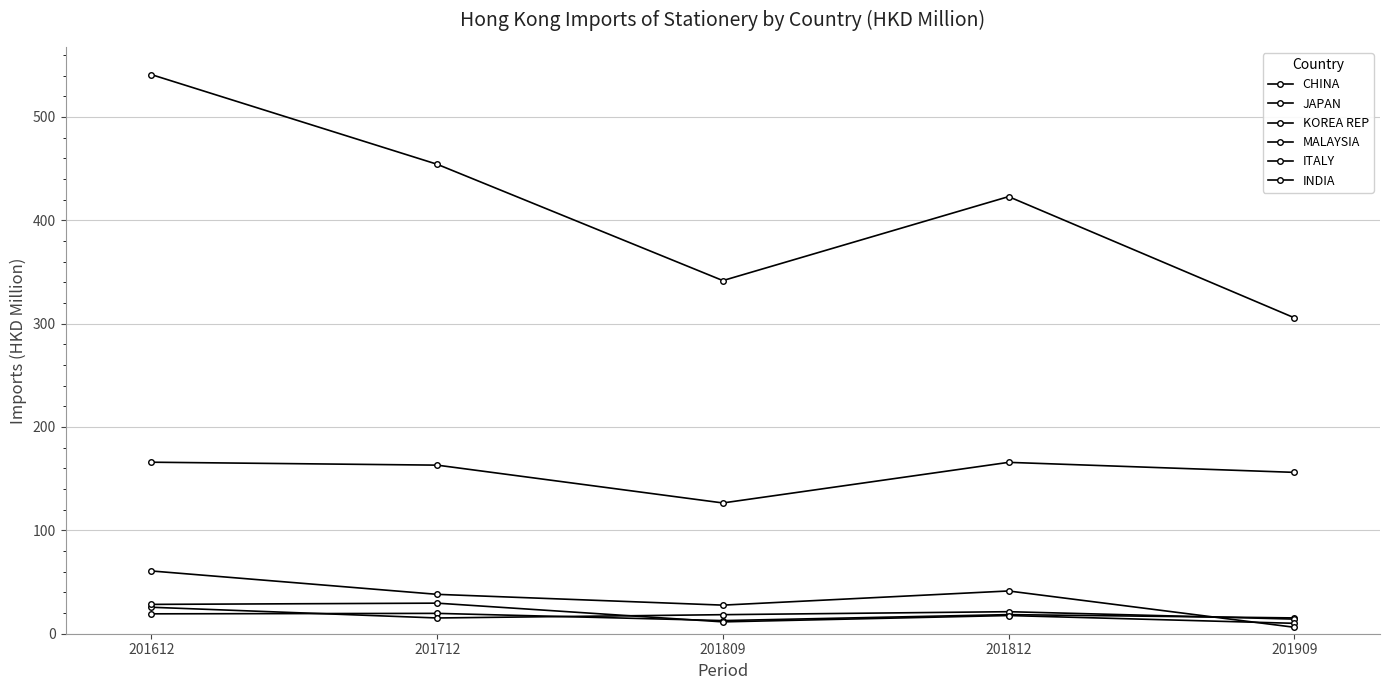

Where is the first local maximum for MALAYSIA?

201812